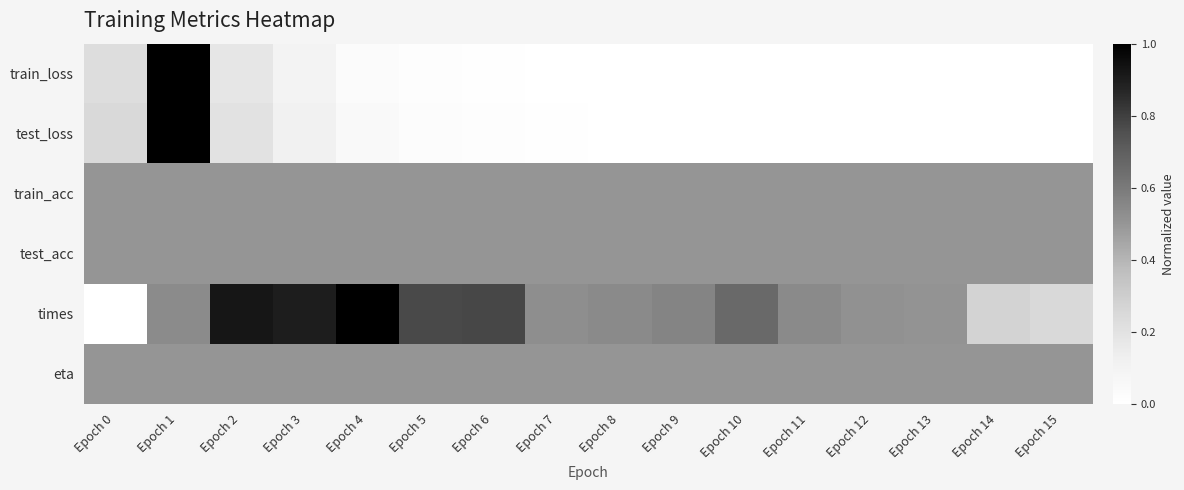

At how many categories does at least one series exceed 0?

16